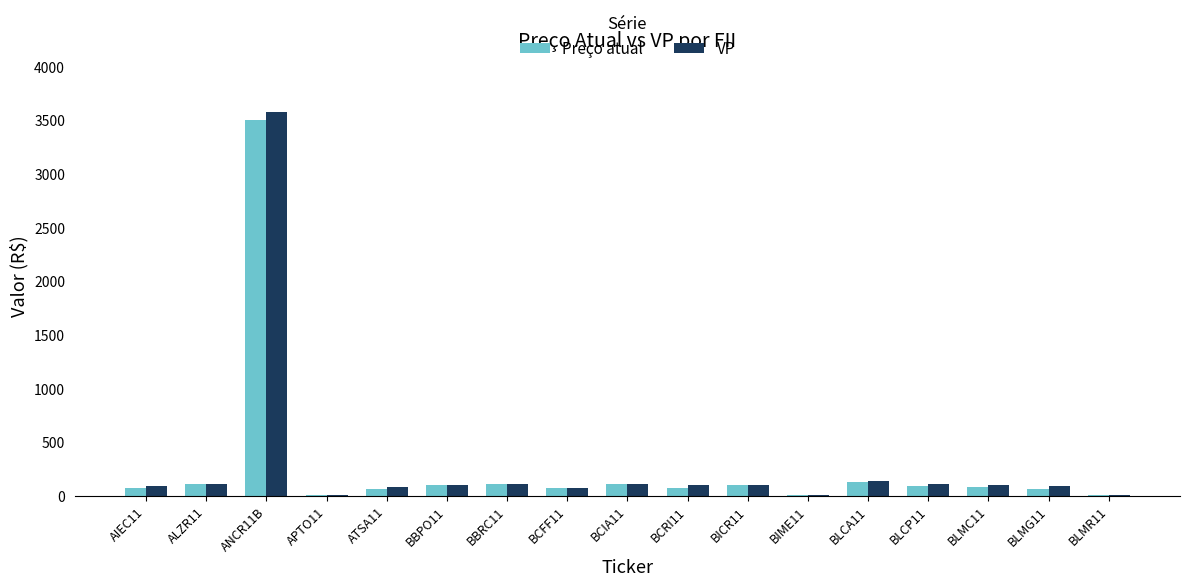

At which category does the chart reach its peak across all series?

ANCR11B